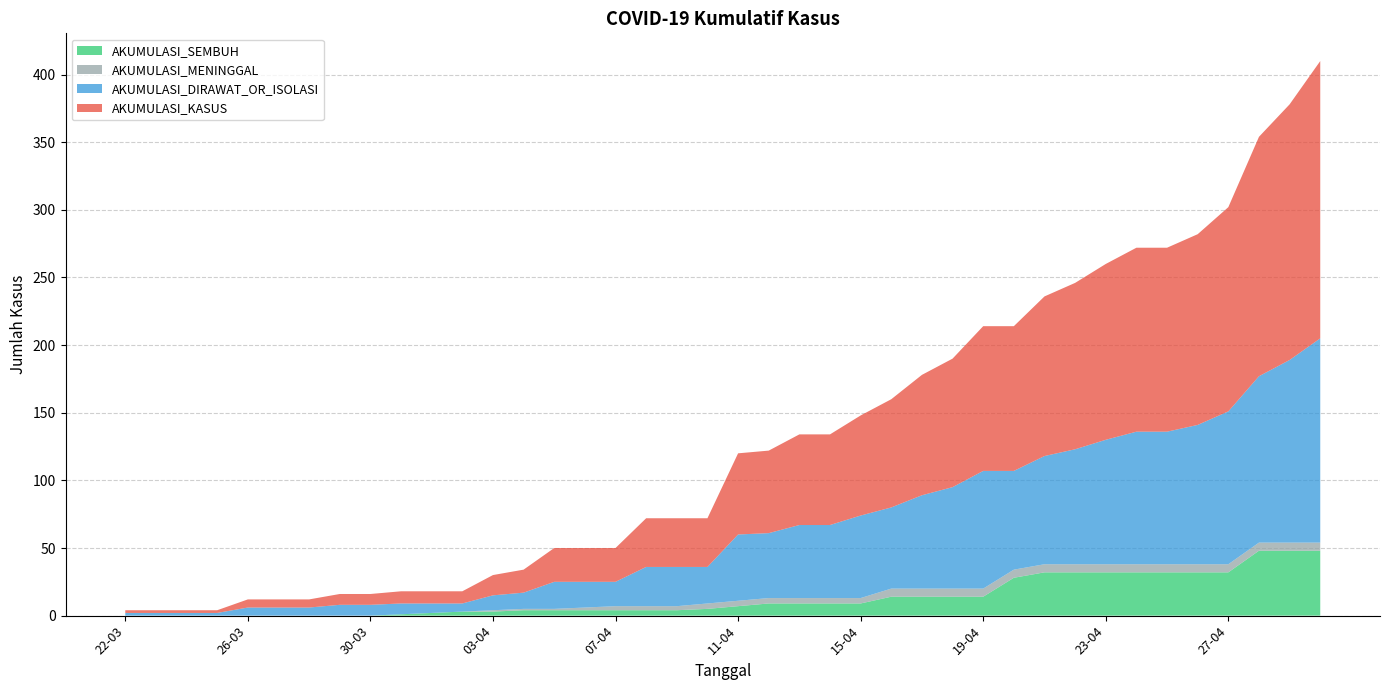

Reading left to right, list all the values displayed in this chart.

AKUMULASI_KASUS: 2	2	2	2	6	6	6	8	8	9	9	9	15	17	25	25	25	36	36	36	60	61	67	67	74	80	89	95	107	107	118	123	130	136	136	141	151	177	189	205
AKUMULASI_SEMBUH: 0	0	0	0	0	0	0	0	0	1	2	3	3	4	4	4	4	4	4	5	7	9	9	9	9	14	14	14	14	28	32	32	32	32	32	32	32	48	48	48
AKUMULASI_MENINGGAL: 0	0	0	0	0	0	0	0	0	0	0	0	1	1	1	2	3	3	3	4	4	4	4	4	4	6	6	6	6	6	6	6	6	6	6	6	6	6	6	6
AKUMULASI_DIRAWAT_OR_ISOLASI: 2	2	2	2	6	6	6	8	8	8	7	6	11	12	20	19	18	29	29	27	49	48	54	54	61	60	69	75	87	73	80	85	92	98	98	103	113	123	135	151